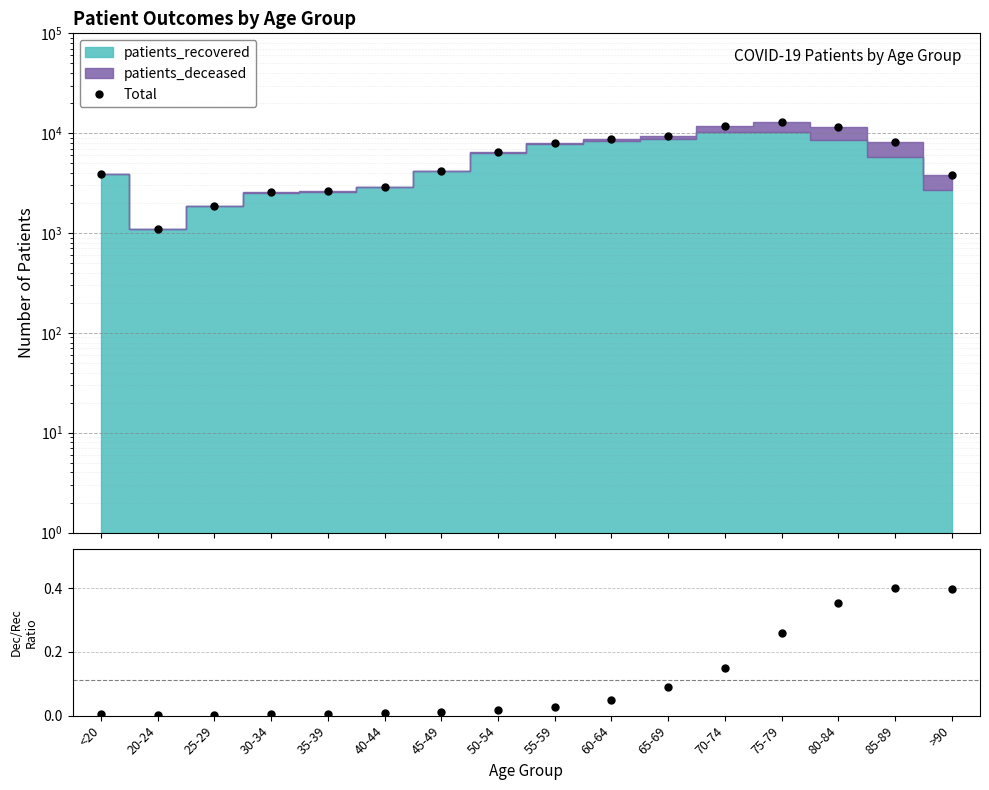

What is the change in value from 40-44 to 50-54?

+3594